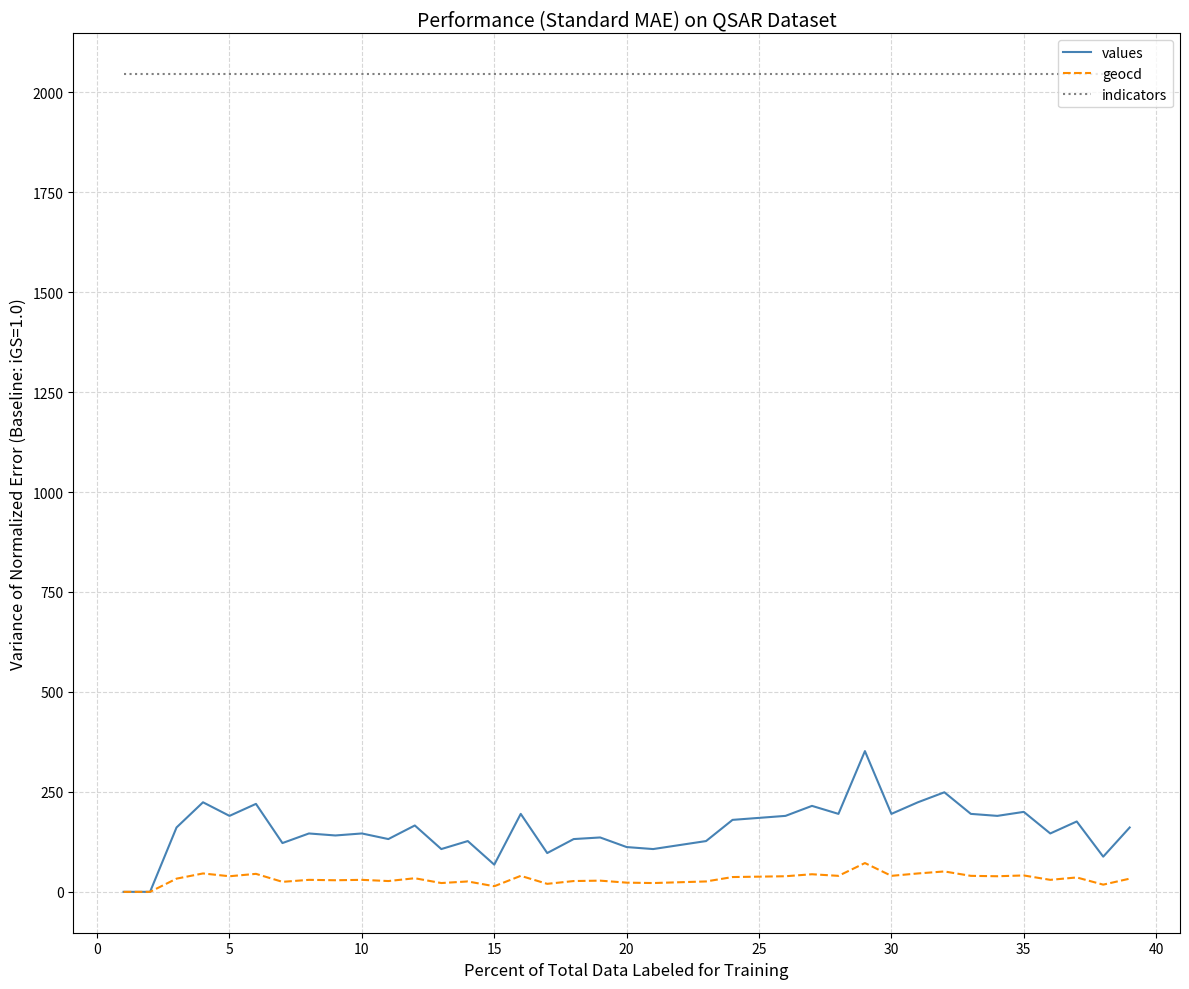

True or false: indicators and geocd intersect in this chart.

False